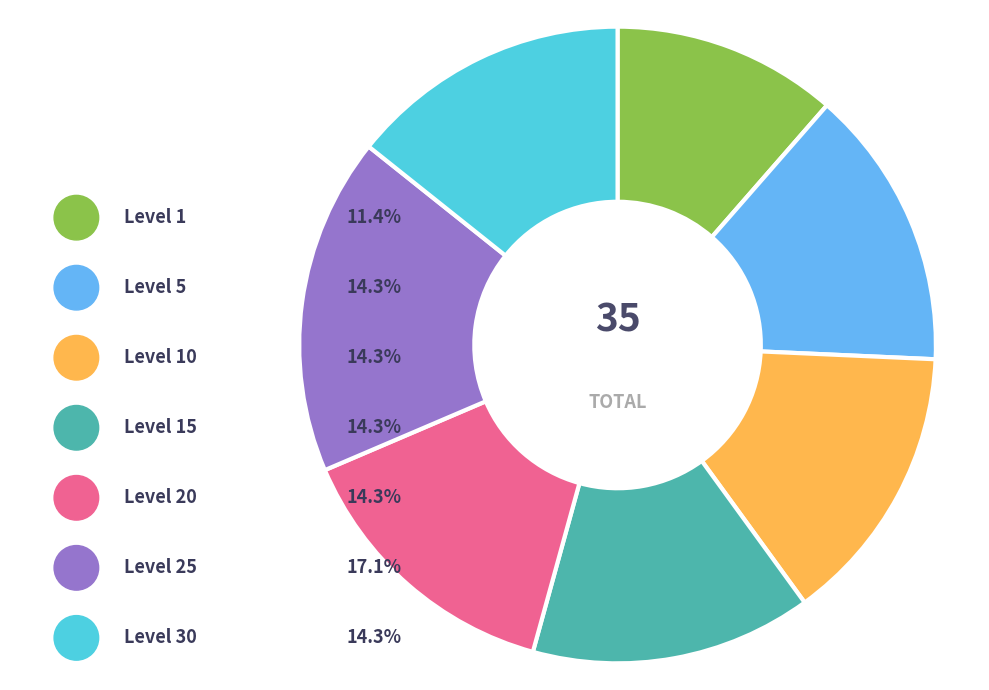

How many segments does this pie chart have?

7